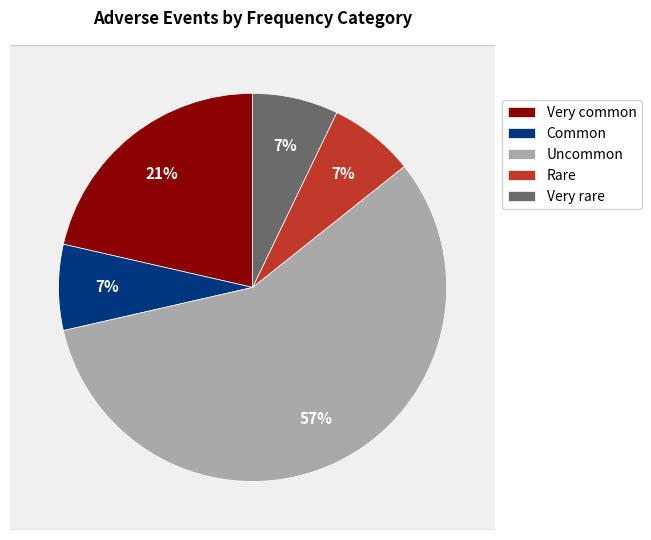

How many segments does this pie chart have?

5